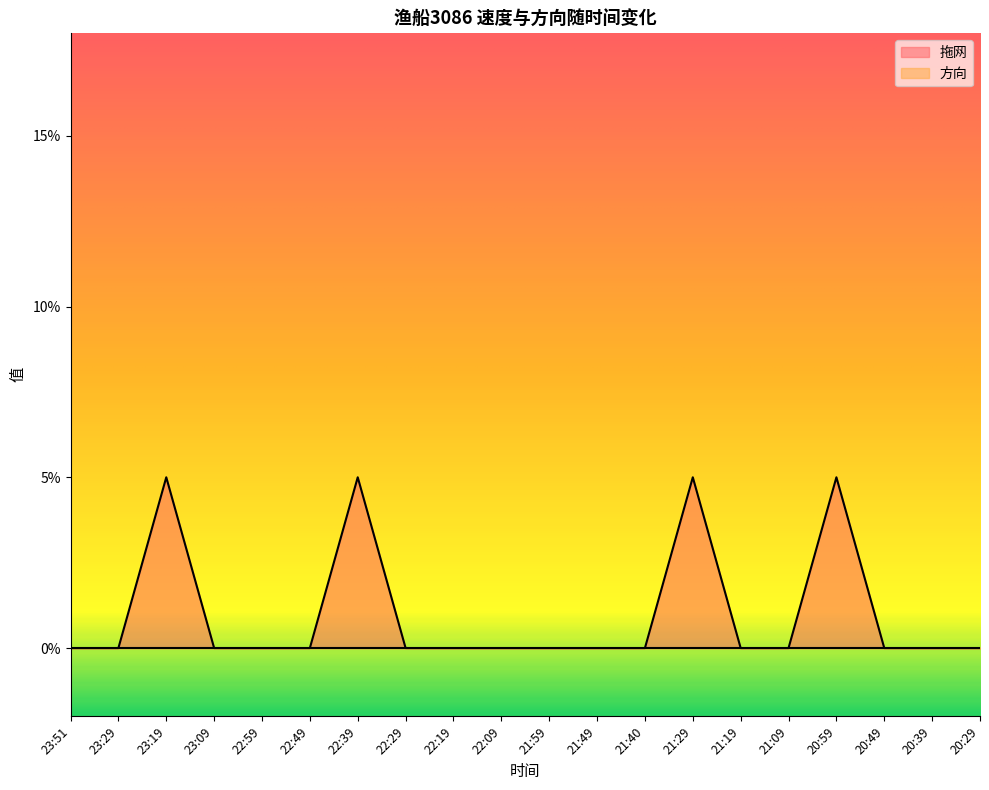

Reading left to right, list all the values displayed in this chart.

23:51=0.0	23:29=0.0	23:19=0.1	23:09=0.0	22:59=0.0	22:49=0.0	22:39=0.1	22:29=0.0	22:19=0.0	22:09=0.0	21:59=0.0	21:49=0.0	21:40=0.0	21:29=0.1	21:19=0.0	21:09=0.0	20:59=0.1	20:49=0.0	20:39=0.0	20:29=0.0